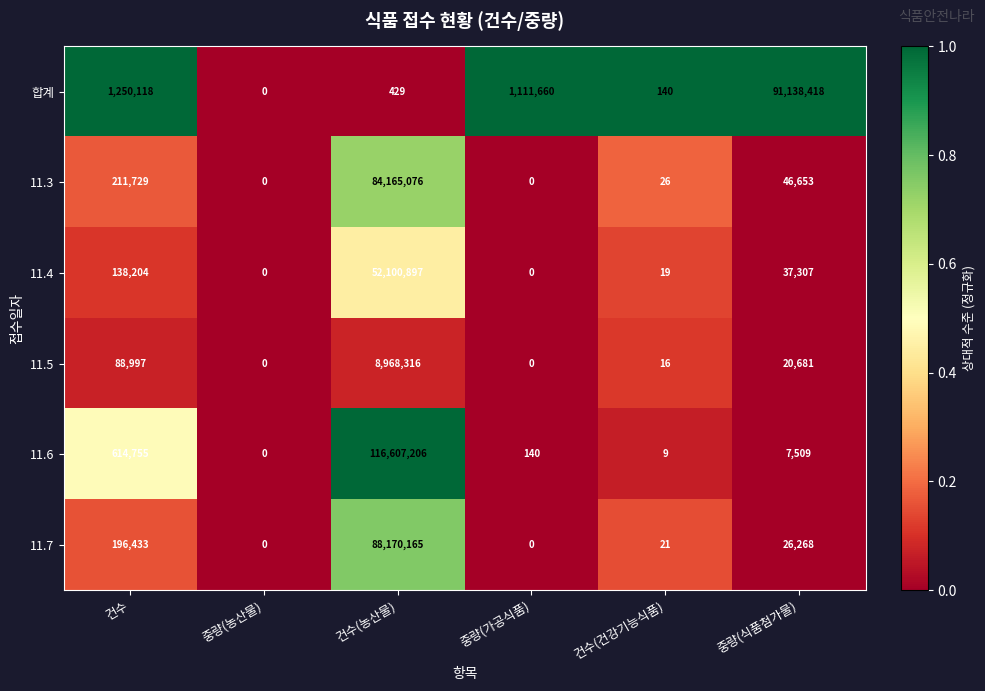

The value of 11.3 at 건수 is 211729. True or false?

True